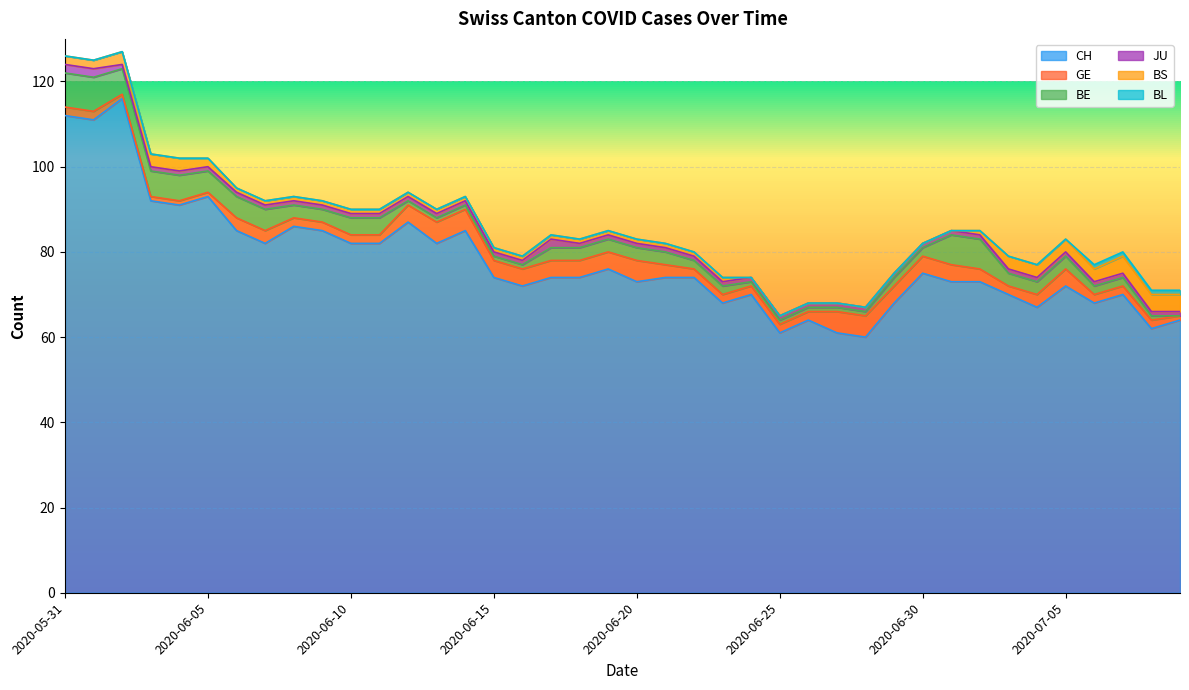

What is the total value across all series at 2020-07-04?

77